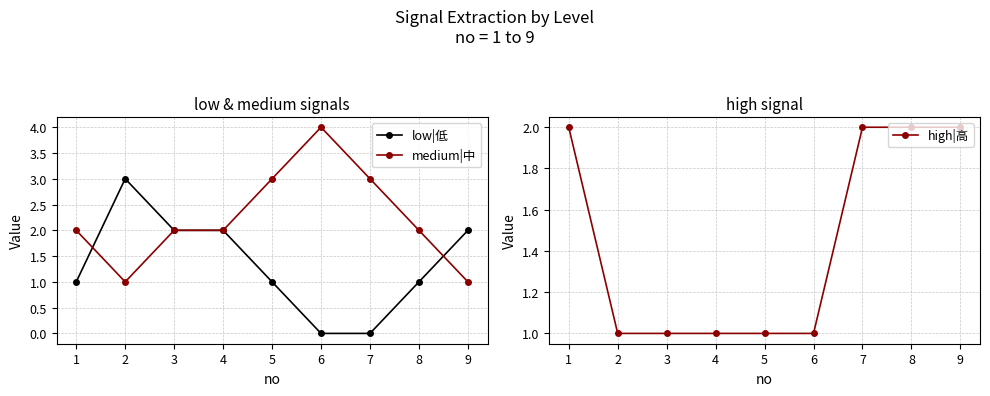

What is the value of the high|高 point at the 3rd from the left?

1